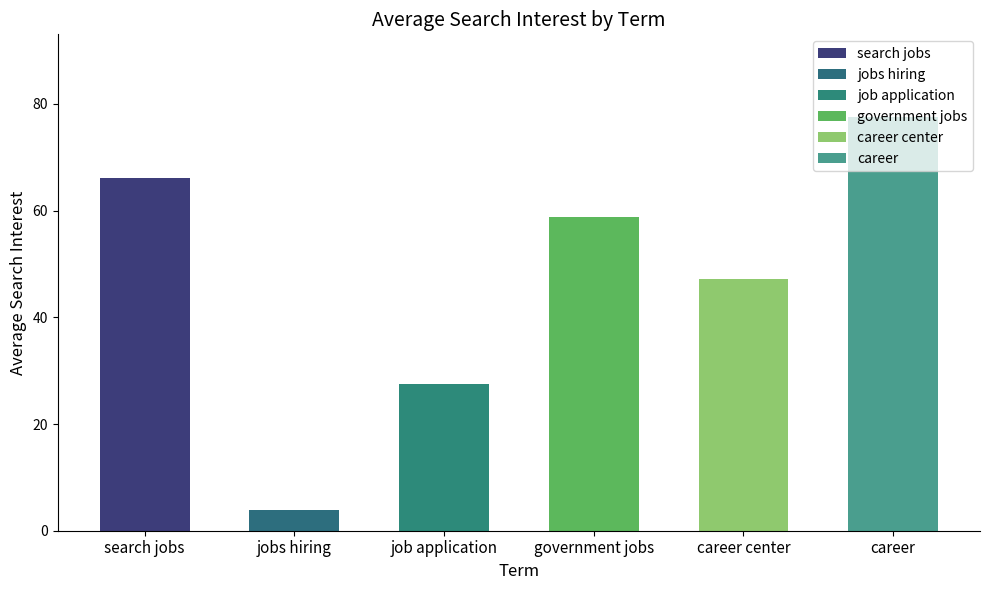

Is it true that search jobs equals 87 at 2007-02?

False